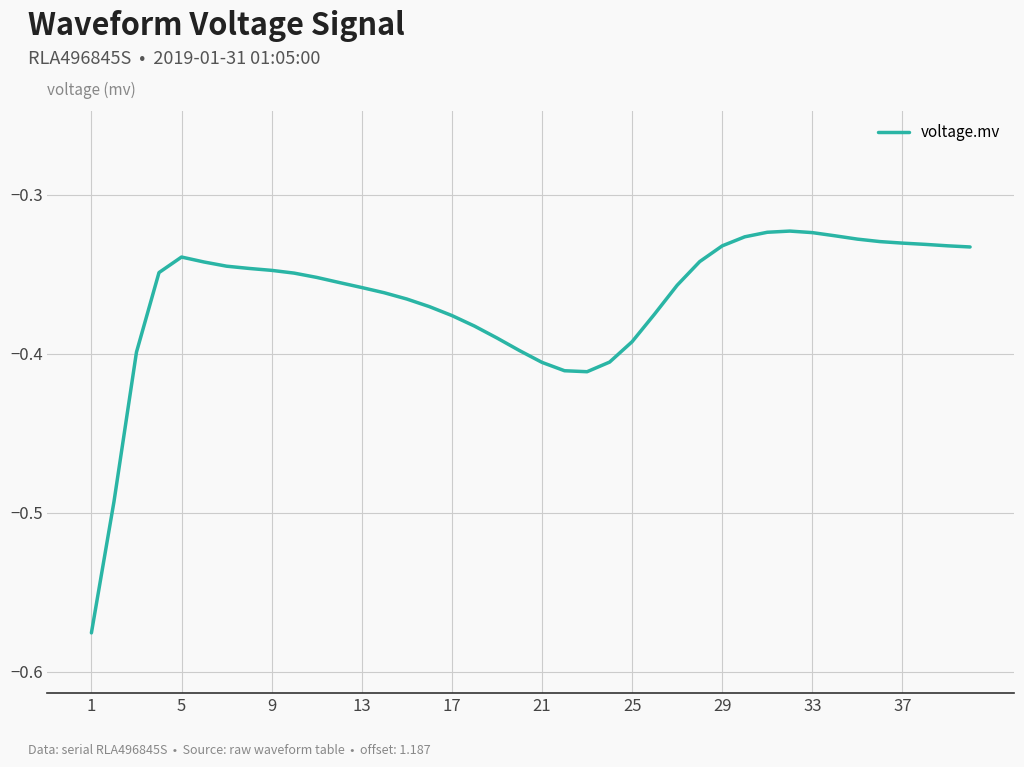

What is the difference between the maximum and minimum values?

0.3